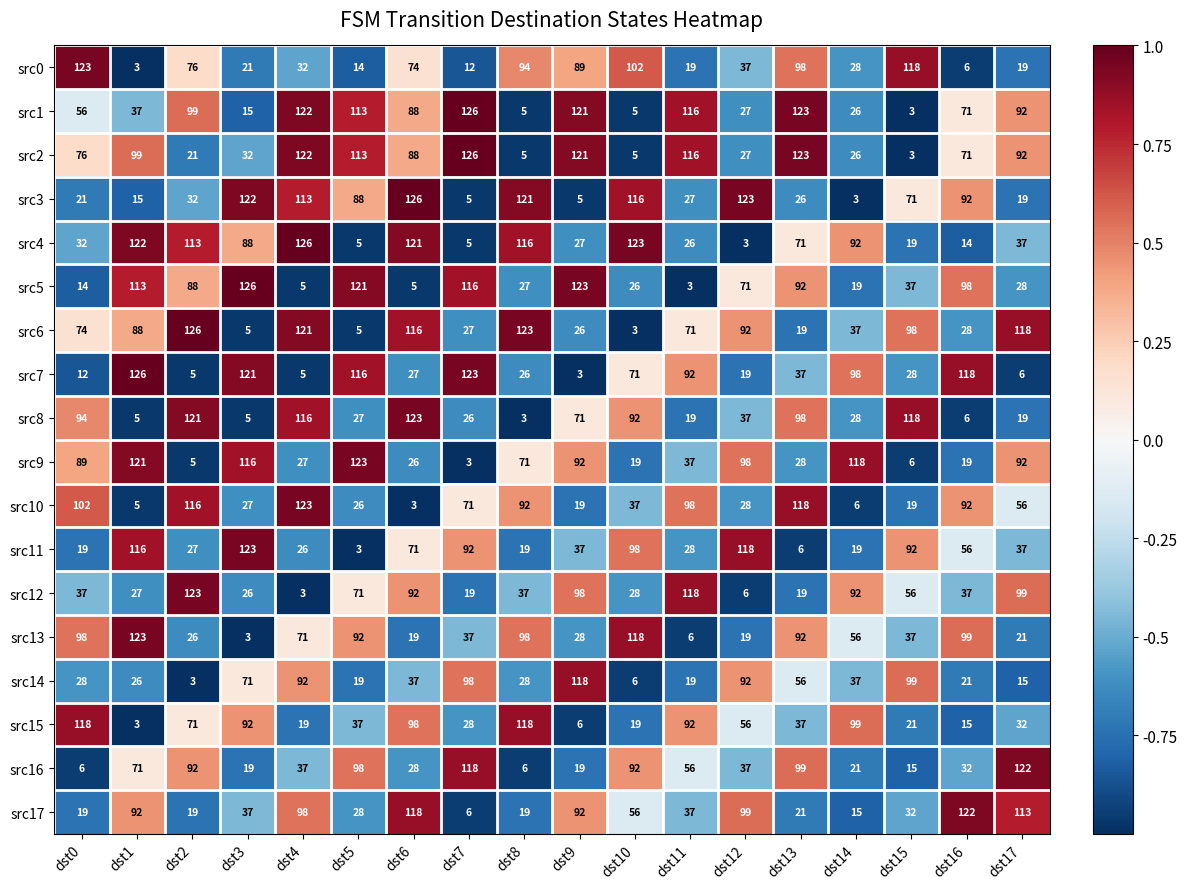

What is the minimum value for src9?

3